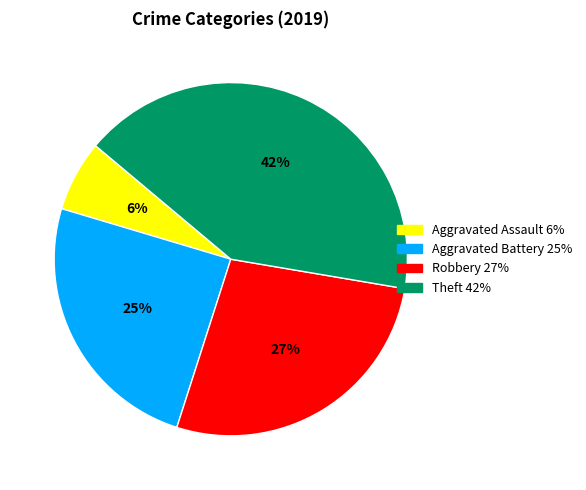

Rank the categories by value from lowest to highest.

Aggravated Assault, Aggravated Battery, Robbery, Theft